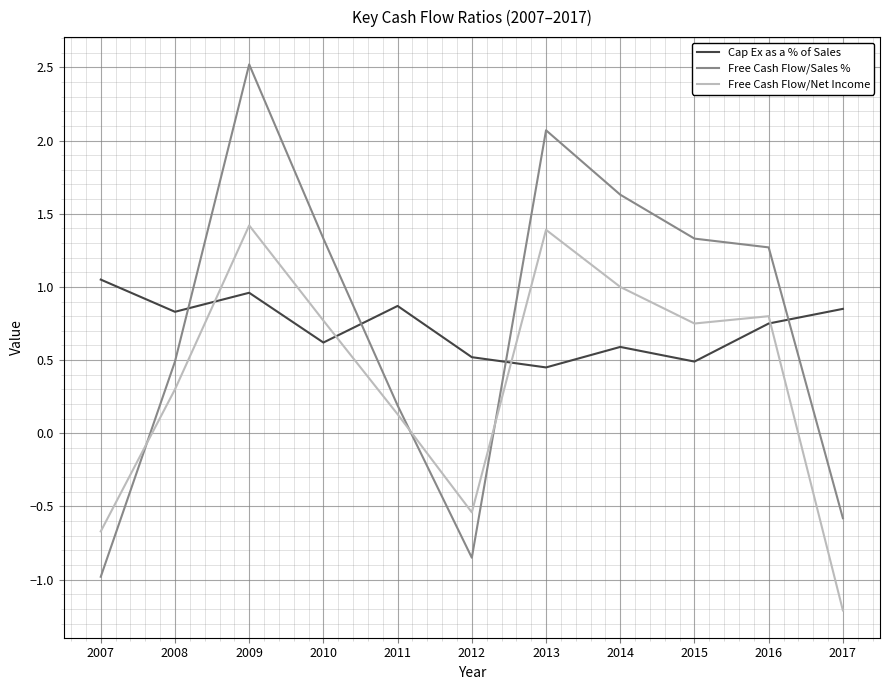

Which label corresponds to the largest value in the chart?

2009